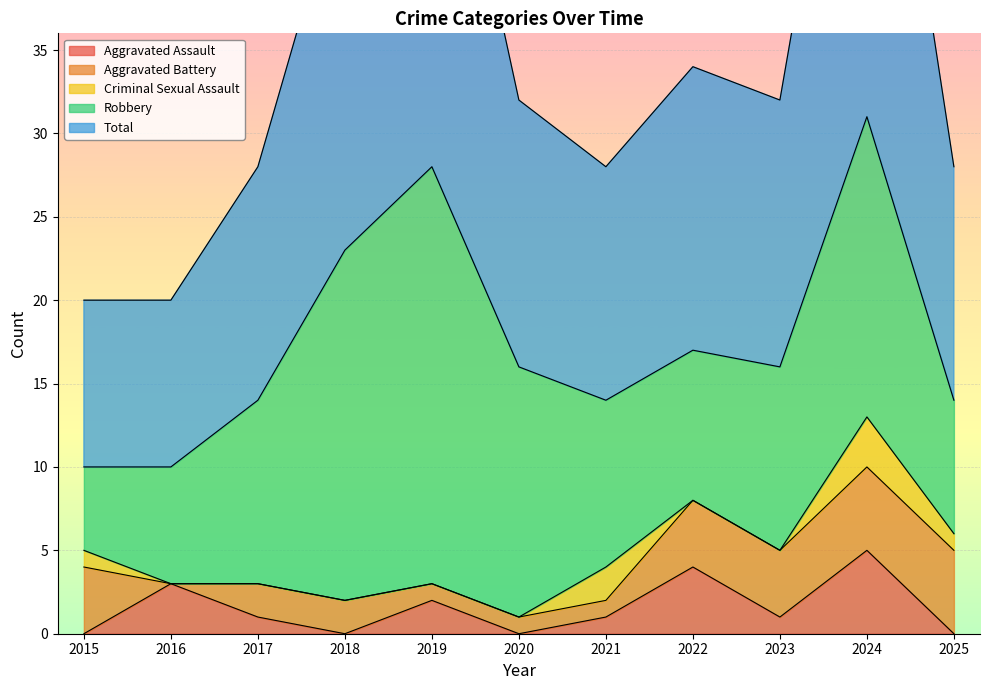

How many distinct data groups are displayed?

5